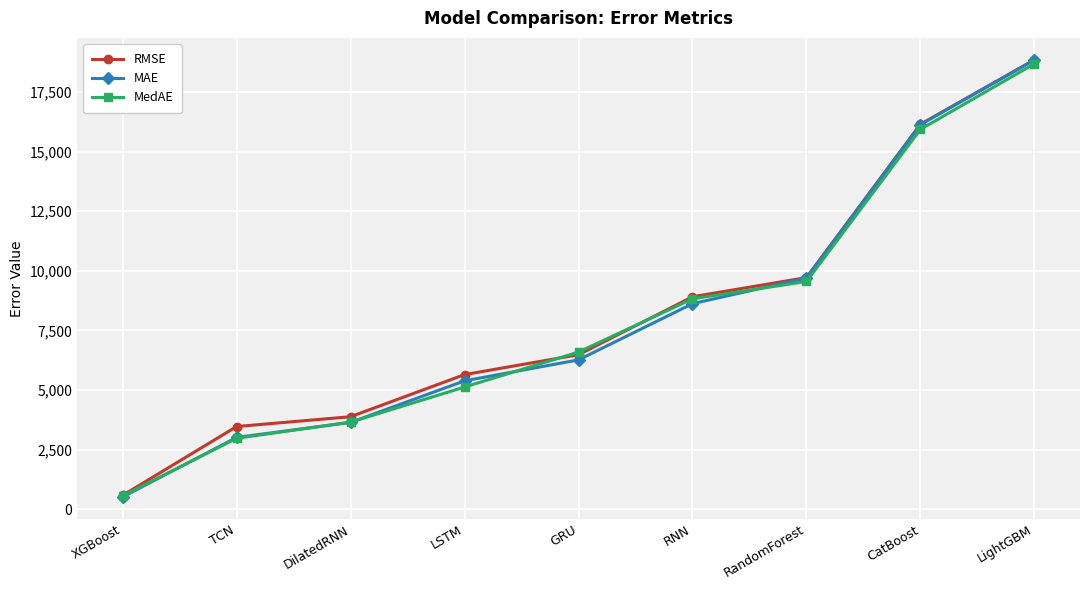

Is it true that MAE equals 21811.7 at CatBoost?

False